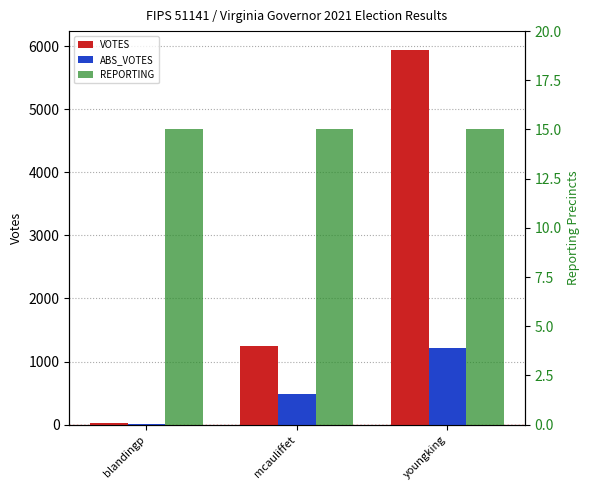

Is it true that REPORTING equals 10 at blandingp?

False